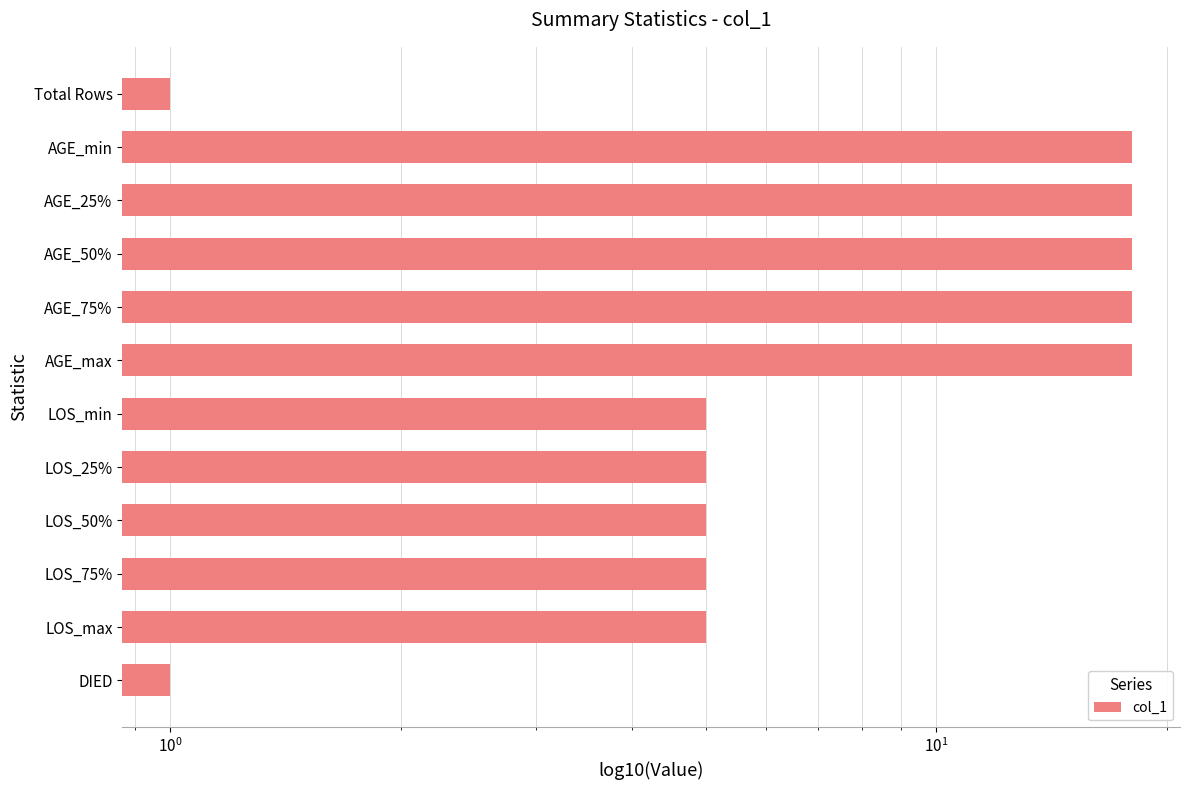

What is the minimum value shown in the chart?

1